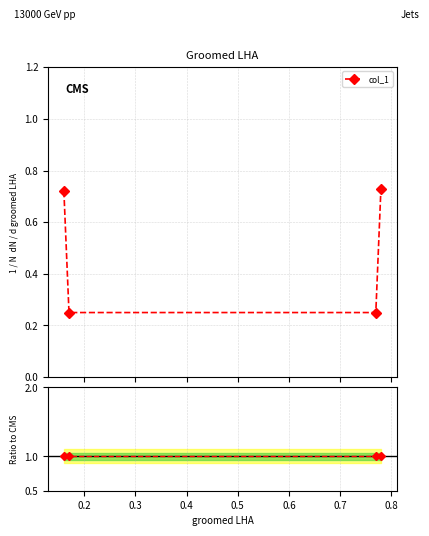

Count the values in the range 0 to 1.

4